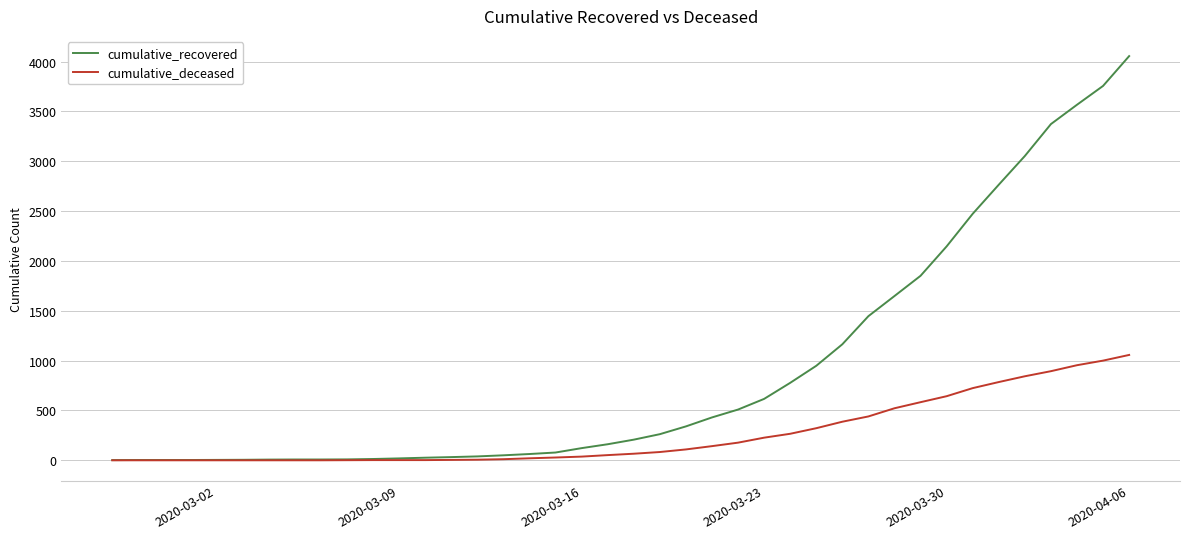

What is the difference between the maximum and minimum values in the cumulative_deceased series?

1057